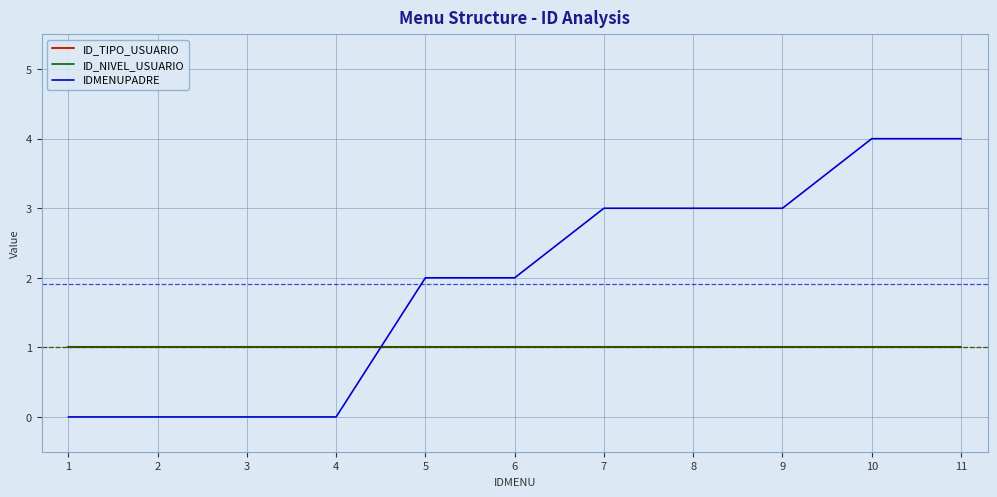

Does the chart display data point markers on the line(s)?

No